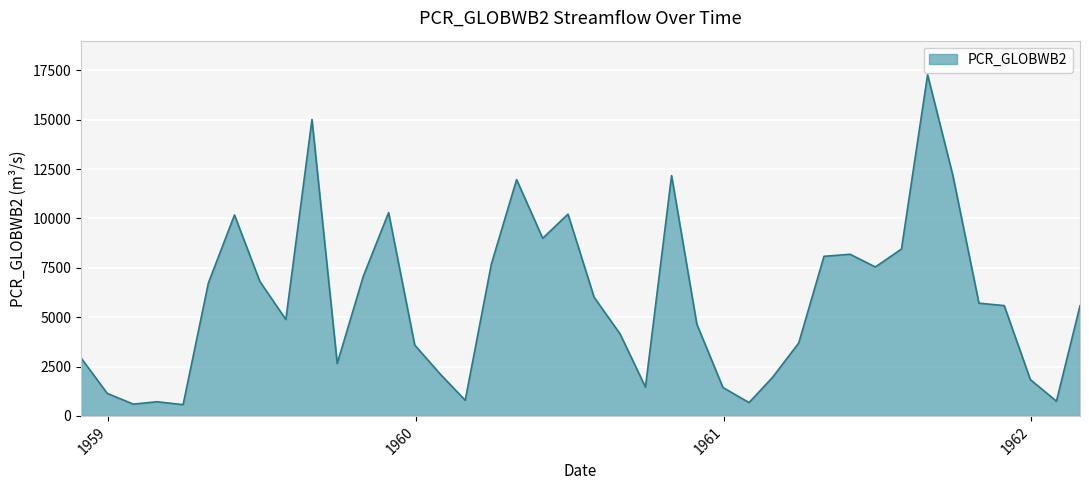

What is the minimum value shown in the chart?

569.1